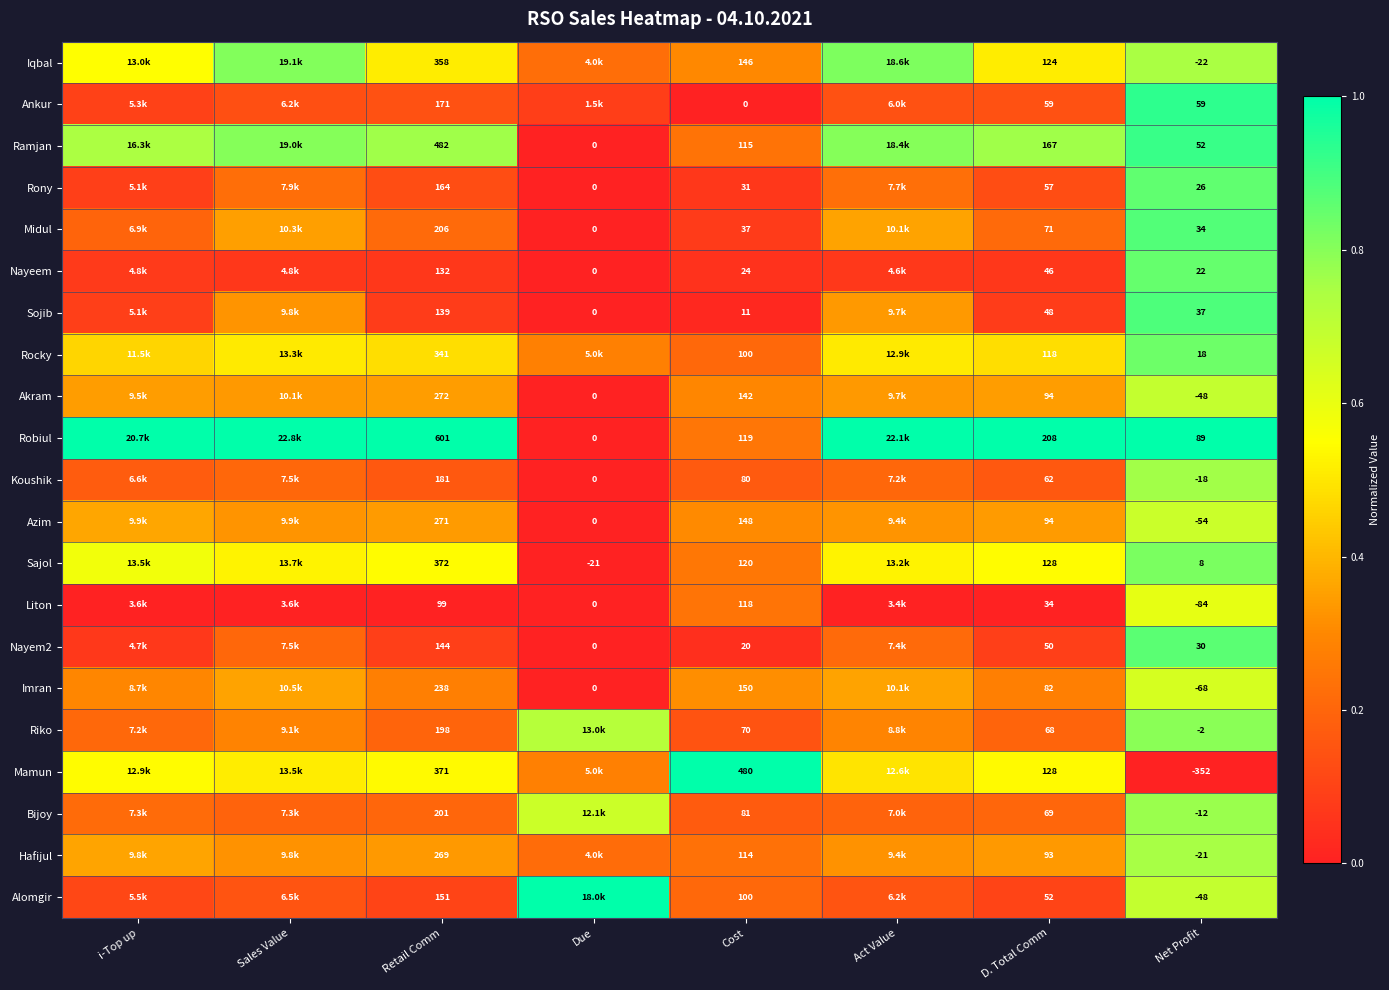

Is the value of Riko at Net Profit greater than the value of Koushik at Retail Comm?

No